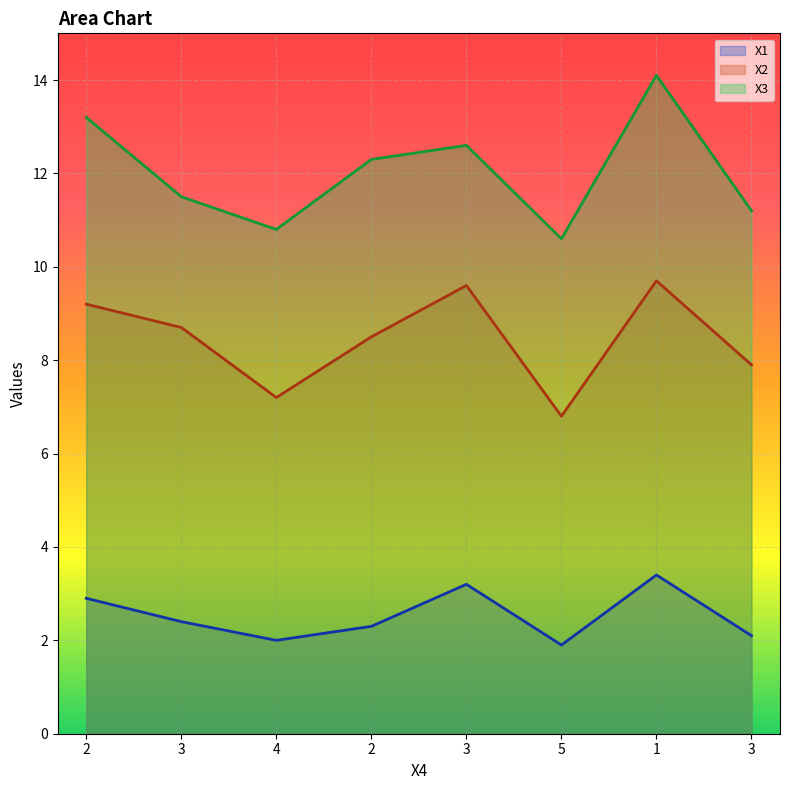

What is the lowest value of the X2 series?

6.8